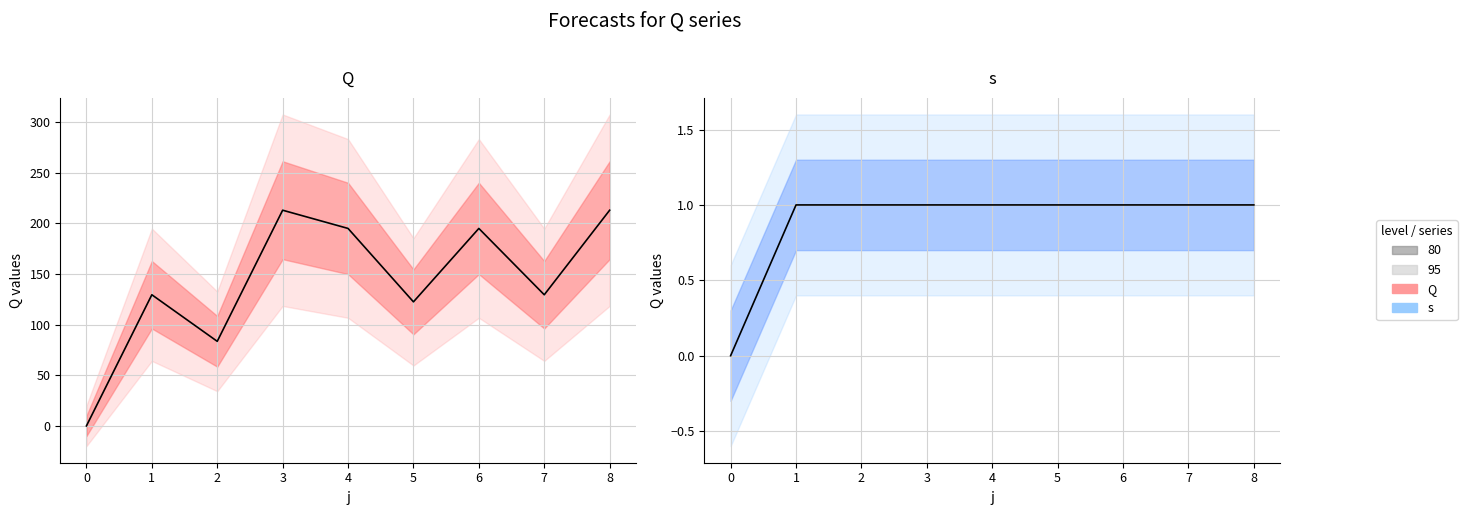

Reading left to right, extract all data points from this chart.

Q: 0.0	129.5	83.5	213.0	195.0	122.5	195.0	129.5	213.0
s: 0.0	1.0	1.0	1.0	1.0	1.0	1.0	1.0	1.0